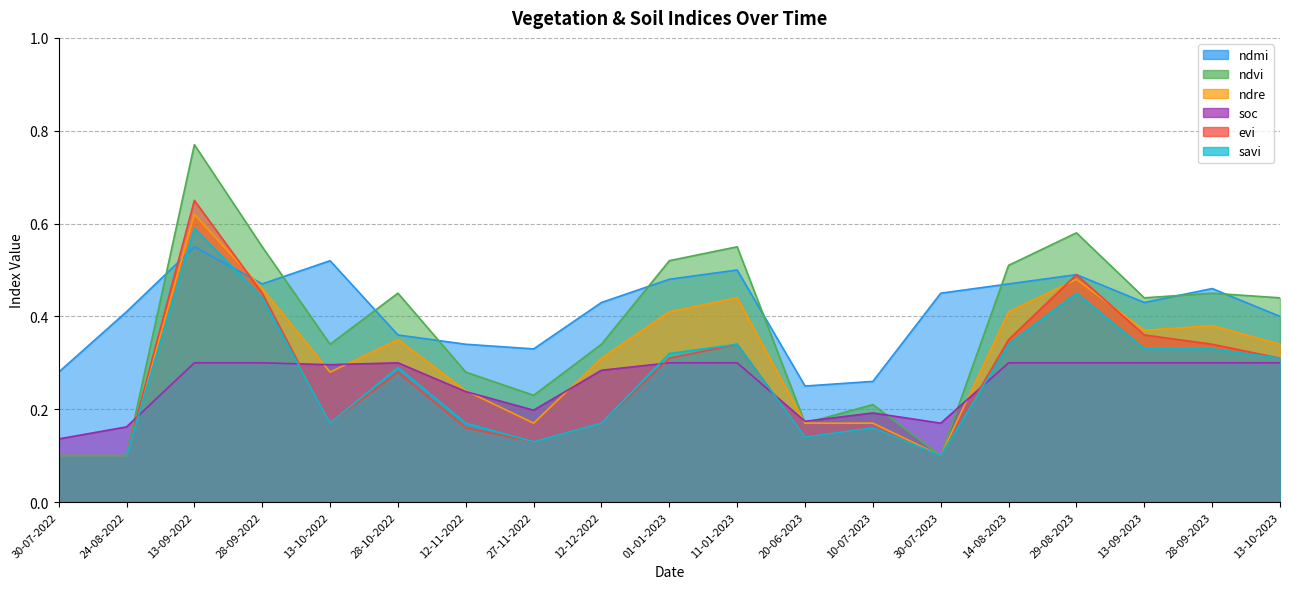

Reading left to right, list all the values displayed in this chart.

ndmi: 30-07-2022=0.3	24-08-2022=0.4	13-09-2022=0.6	28-09-2022=0.5	13-10-2022=0.5	28-10-2022=0.4	12-11-2022=0.3	27-11-2022=0.3	12-12-2022=0.4	01-01-2023=0.5	11-01-2023=0.5	20-06-2023=0.2	10-07-2023=0.3	30-07-2023=0.5	14-08-2023=0.5	29-08-2023=0.5	13-09-2023=0.4	28-09-2023=0.5	13-10-2023=0.4
ndvi: 30-07-2022=0.1	24-08-2022=0.1	13-09-2022=0.8	28-09-2022=0.6	13-10-2022=0.3	28-10-2022=0.5	12-11-2022=0.3	27-11-2022=0.2	12-12-2022=0.3	01-01-2023=0.5	11-01-2023=0.6	20-06-2023=0.2	10-07-2023=0.2	30-07-2023=0.1	14-08-2023=0.5	29-08-2023=0.6	13-09-2023=0.4	28-09-2023=0.5	13-10-2023=0.4
ndre: 30-07-2022=0.1	24-08-2022=0.1	13-09-2022=0.6	28-09-2022=0.5	13-10-2022=0.3	28-10-2022=0.3	12-11-2022=0.2	27-11-2022=0.2	12-12-2022=0.3	01-01-2023=0.4	11-01-2023=0.4	20-06-2023=0.2	10-07-2023=0.2	30-07-2023=0.1	14-08-2023=0.4	29-08-2023=0.5	13-09-2023=0.4	28-09-2023=0.4	13-10-2023=0.3
soc: 30-07-2022=0.1	24-08-2022=0.2	13-09-2022=0.3	28-09-2022=0.3	13-10-2022=0.3	28-10-2022=0.3	12-11-2022=0.2	27-11-2022=0.2	12-12-2022=0.3	01-01-2023=0.3	11-01-2023=0.3	20-06-2023=0.2	10-07-2023=0.2	30-07-2023=0.2	14-08-2023=0.3	29-08-2023=0.3	13-09-2023=0.3	28-09-2023=0.3	13-10-2023=0.3
evi: 30-07-2022=0.1	24-08-2022=0.1	13-09-2022=0.7	28-09-2022=0.5	13-10-2022=0.2	28-10-2022=0.3	12-11-2022=0.2	27-11-2022=0.1	12-12-2022=0.2	01-01-2023=0.3	11-01-2023=0.3	20-06-2023=0.1	10-07-2023=0.2	30-07-2023=0.1	14-08-2023=0.3	29-08-2023=0.5	13-09-2023=0.4	28-09-2023=0.3	13-10-2023=0.3
savi: 30-07-2022=0.1	24-08-2022=0.1	13-09-2022=0.6	28-09-2022=0.4	13-10-2022=0.2	28-10-2022=0.3	12-11-2022=0.2	27-11-2022=0.1	12-12-2022=0.2	01-01-2023=0.3	11-01-2023=0.3	20-06-2023=0.1	10-07-2023=0.2	30-07-2023=0.1	14-08-2023=0.3	29-08-2023=0.5	13-09-2023=0.3	28-09-2023=0.3	13-10-2023=0.3